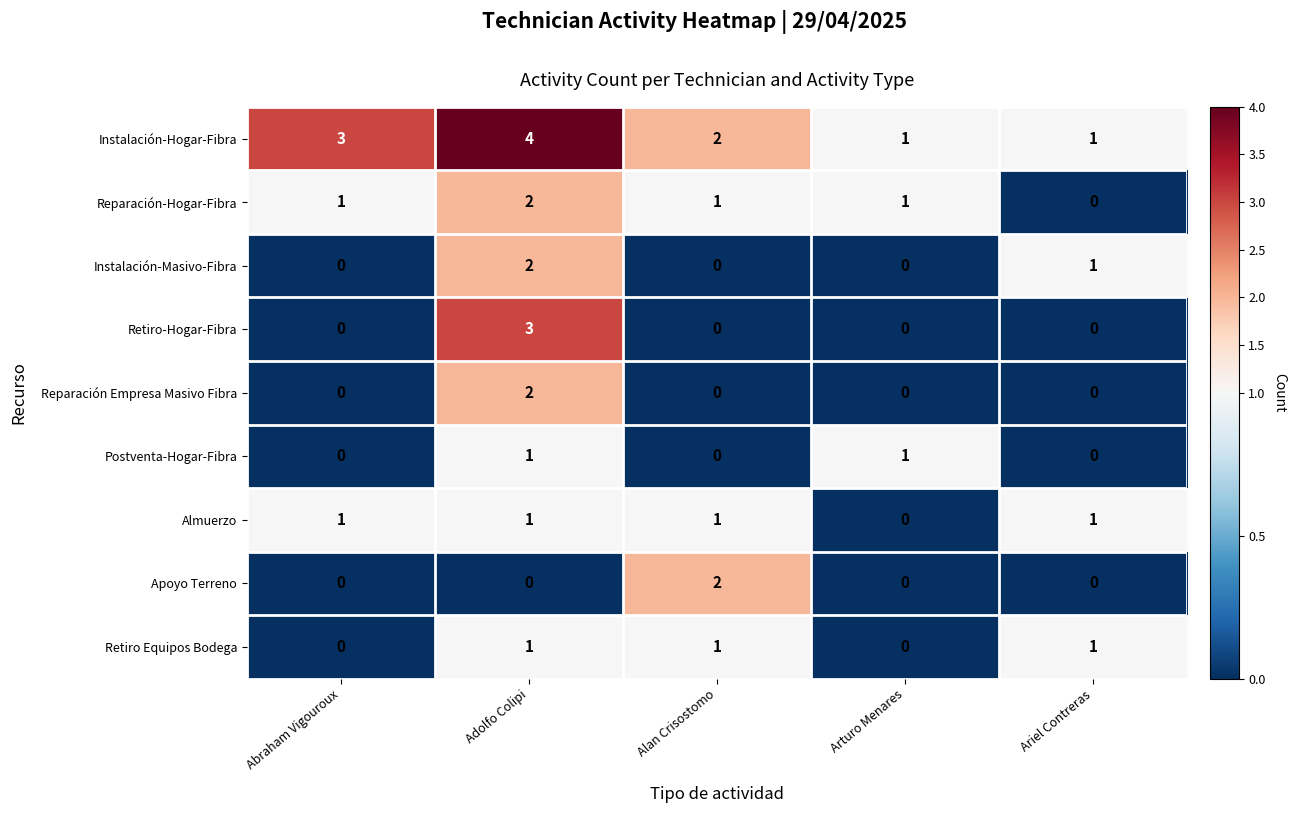

True or false: Apoyo Terreno has a value of 0 at Ariel Contreras.

True